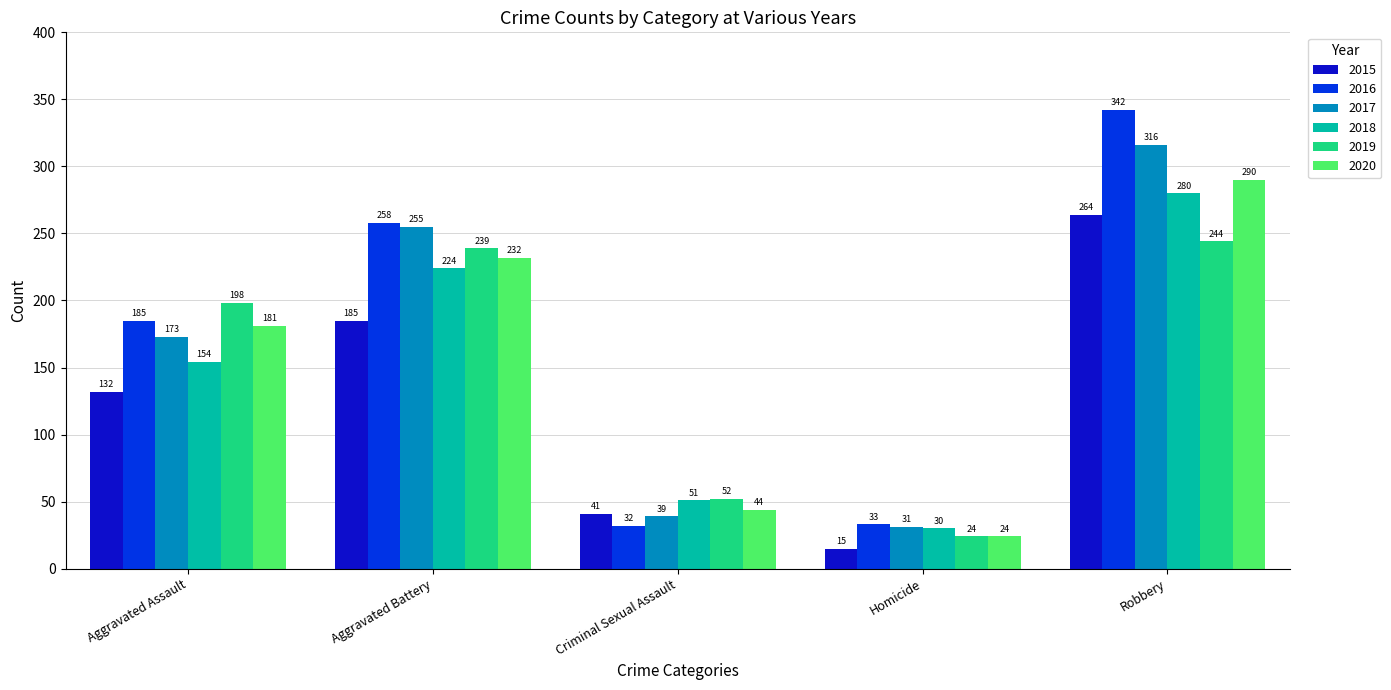

How many distinct data groups are displayed?

6